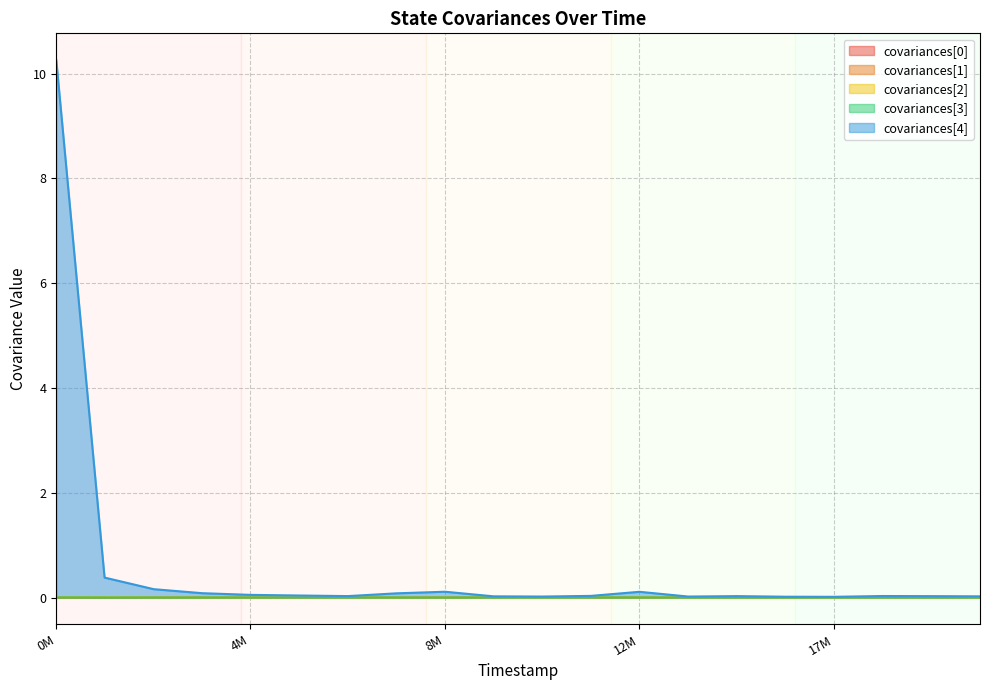

True or false: covariances[3] and covariances[0] cross at least once.

False